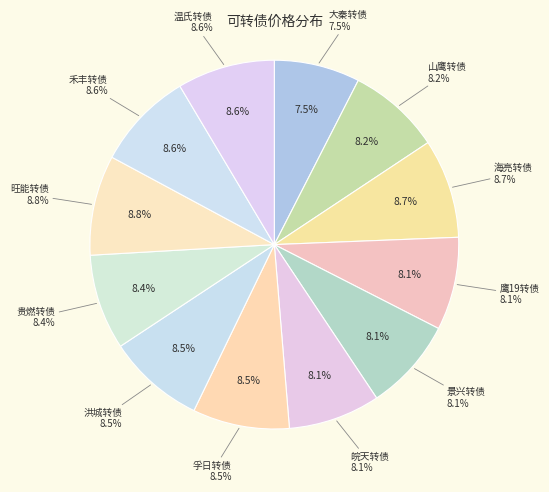

What portion of the pie excludes 温氏转债?

91.4%